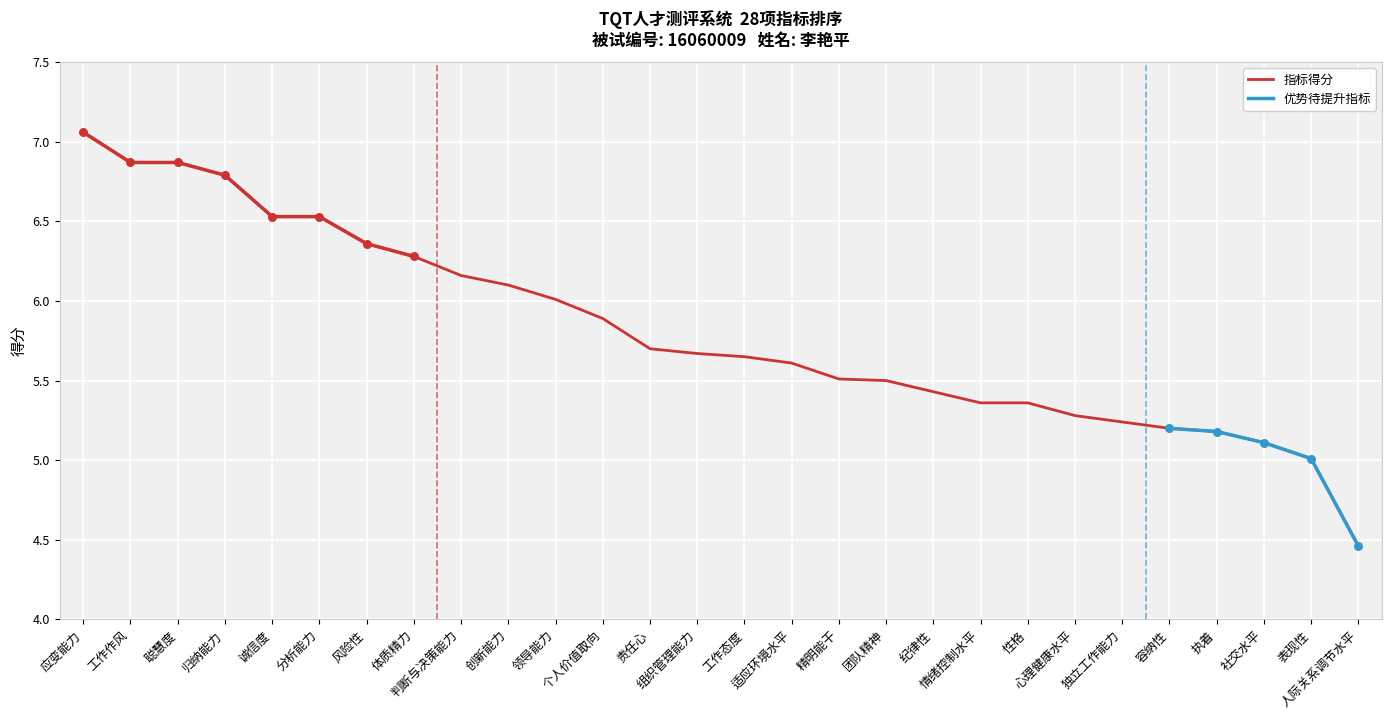

Between 情绪控制水平 and 领导能力, which is larger?

领导能力